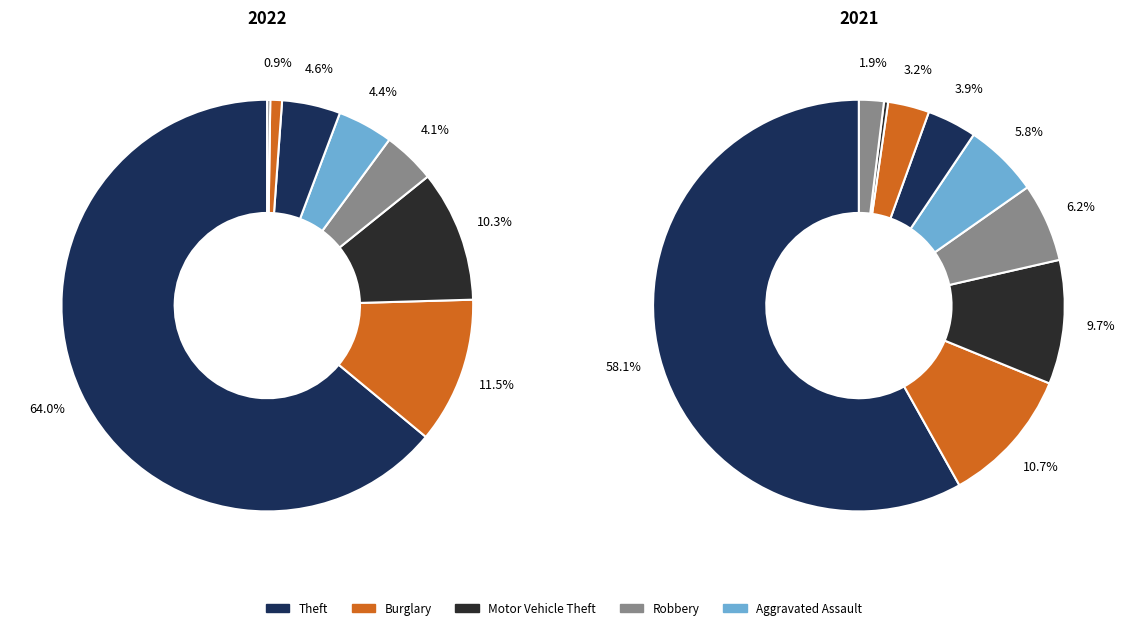

What percentage is NOT represented by Arson?

100.0%